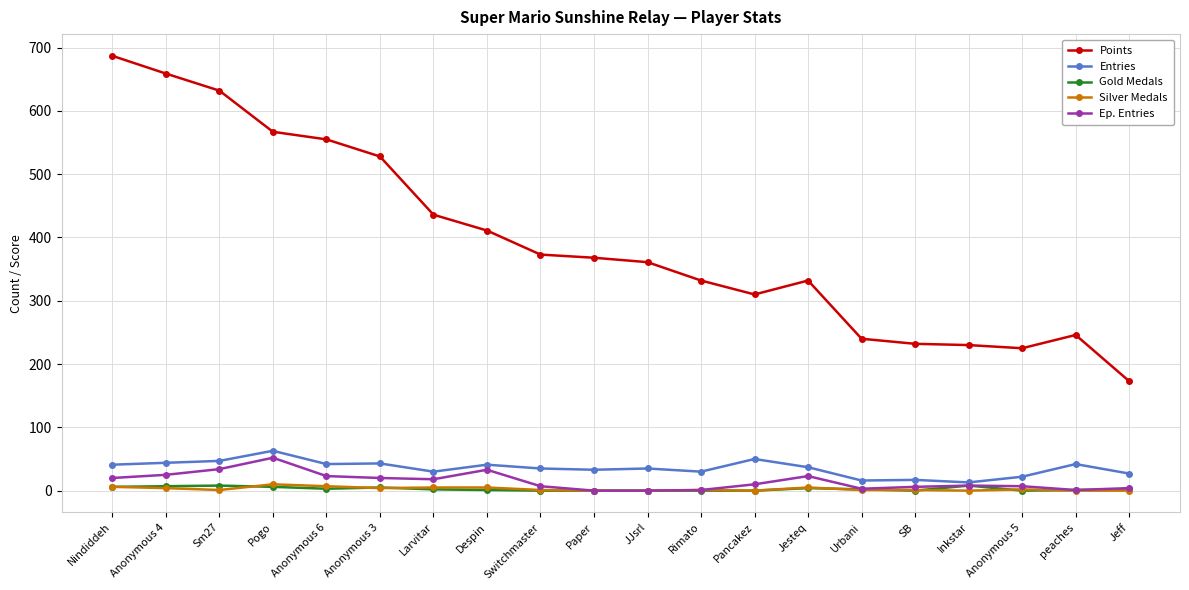

How many values in the Points series are below 368?

10